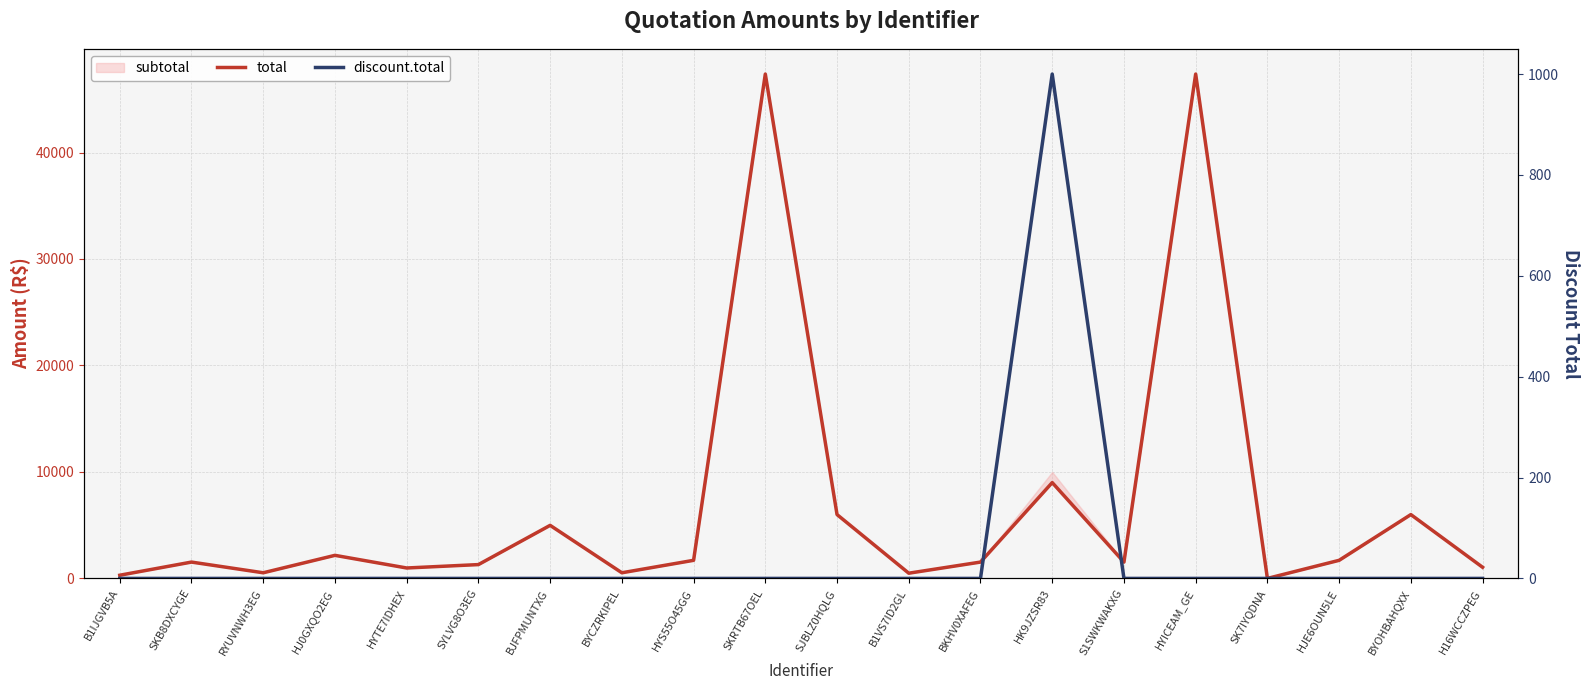

What is the sum of all total values?

136067.0